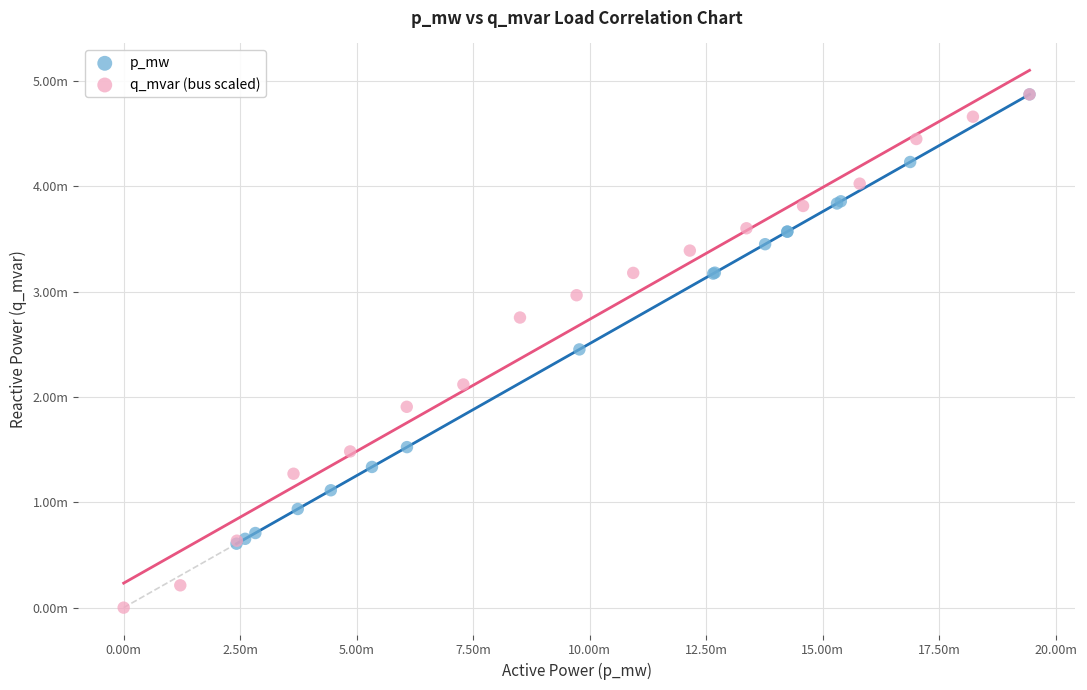

What are all the series names shown in the legend?

p_mw, q_mvar (bus scaled)